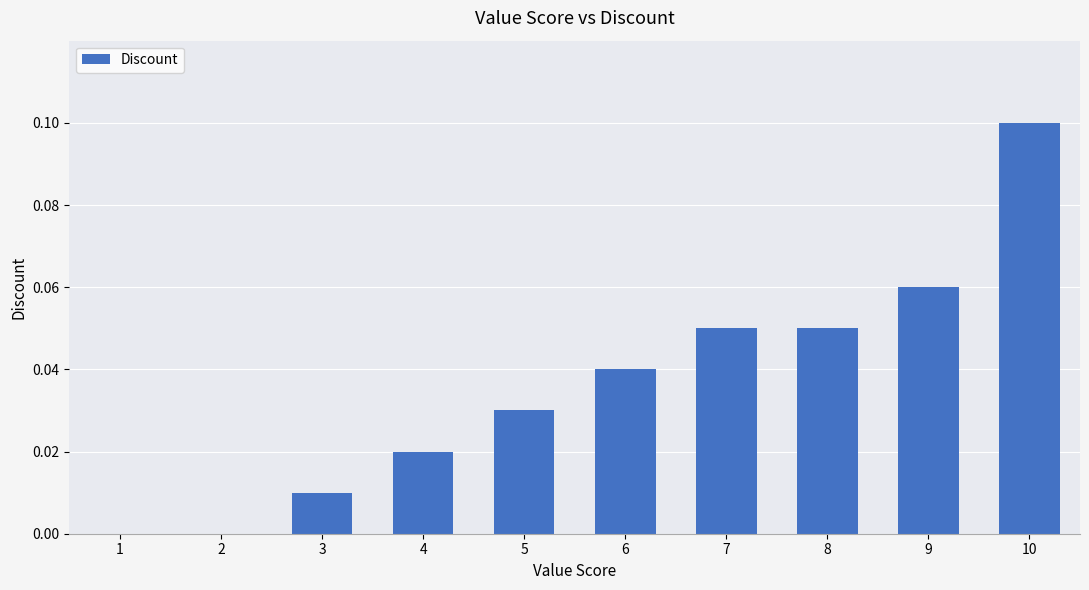

How many distinct data groups are displayed?

1